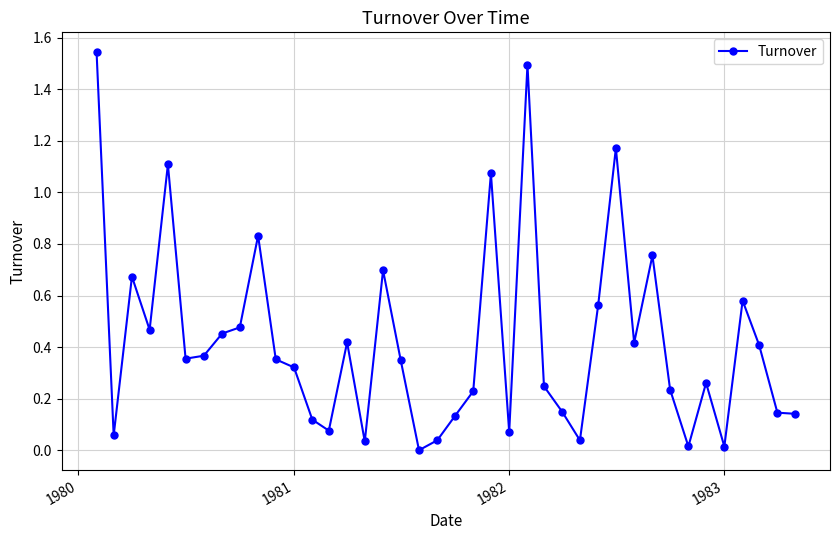

What is the sum of all values?

16.9